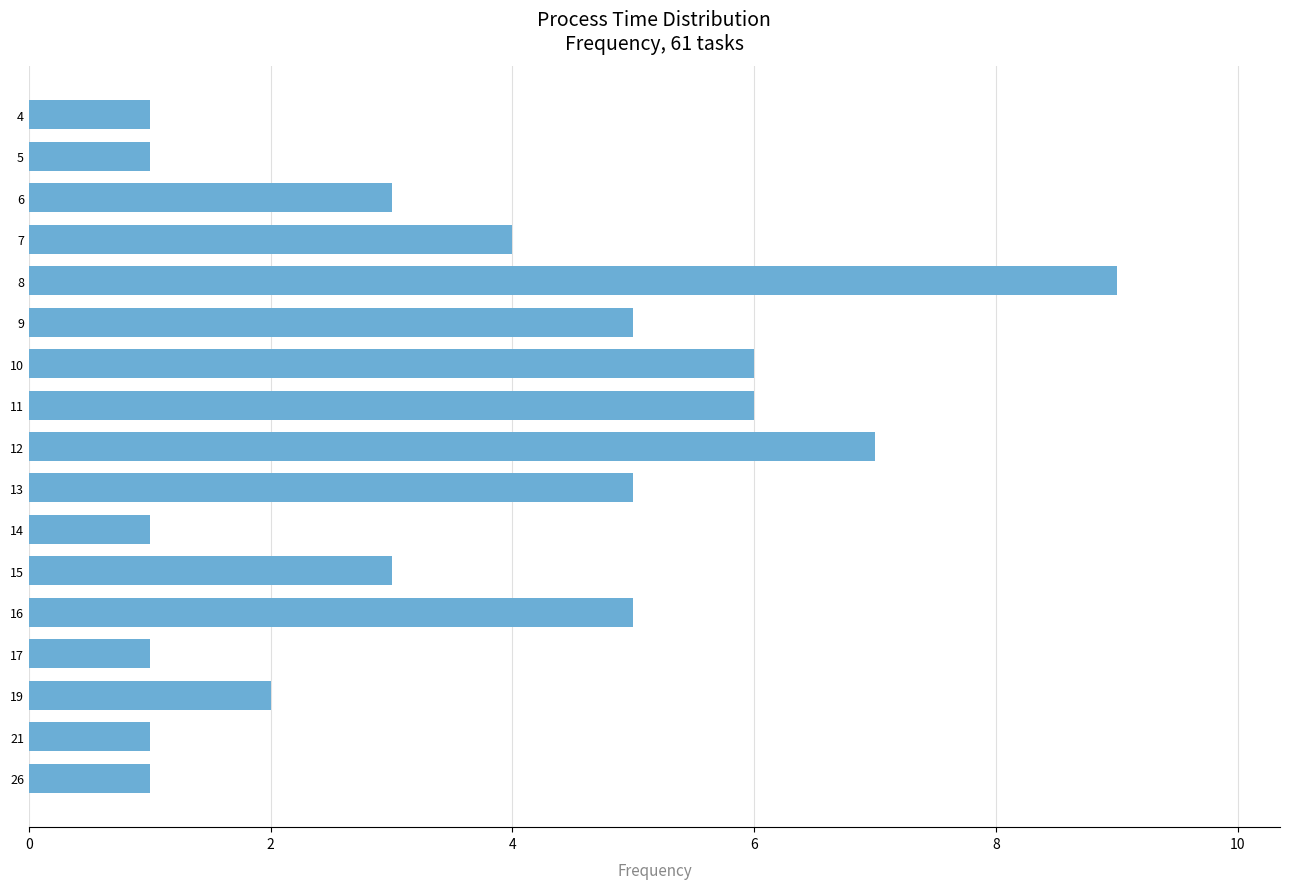

What is the greatest value displayed?

9